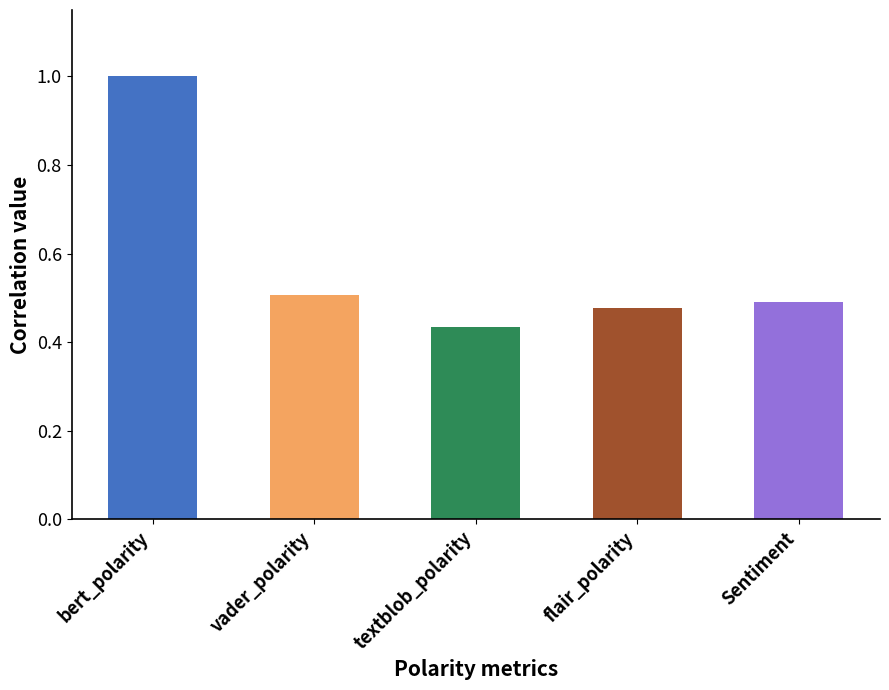

What is the difference between the maximum and minimum values?

0.6